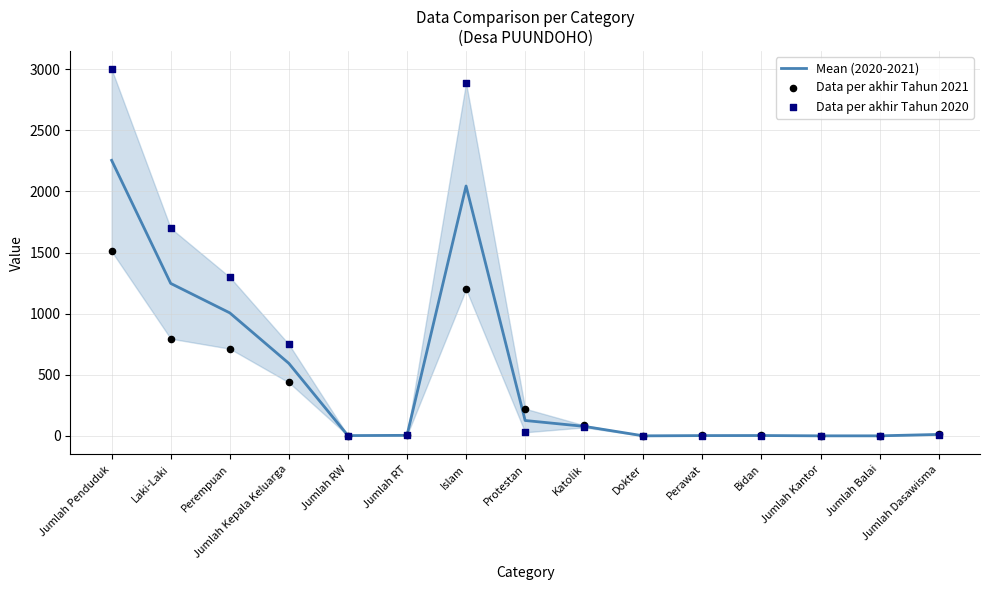

Which series reaches the minimum Y coordinate?

Data per akhir Tahun 2020